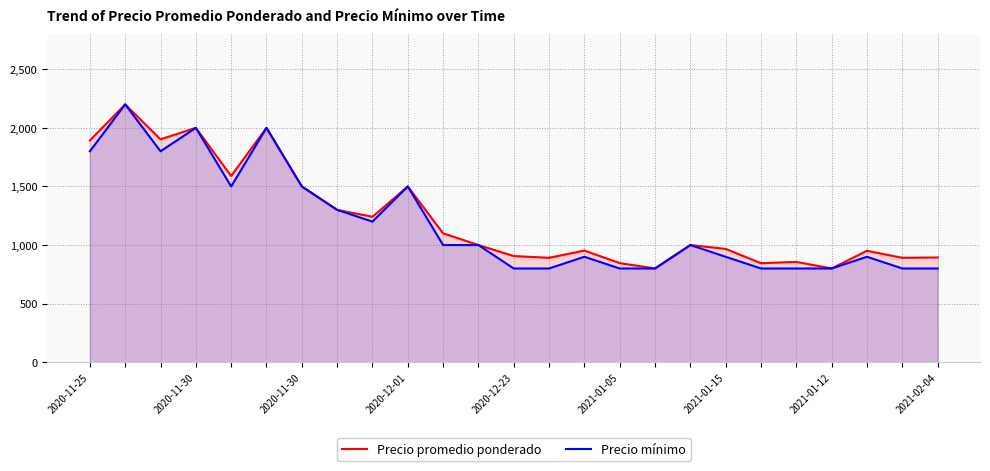

How many lines are shown in the chart?

2